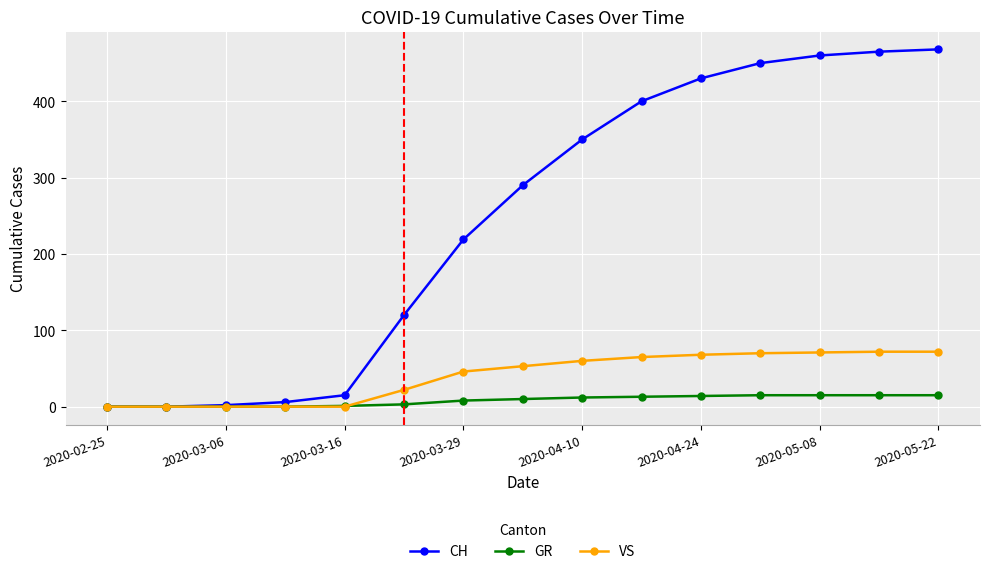

At how many categories does at least one series exceed 207?

9